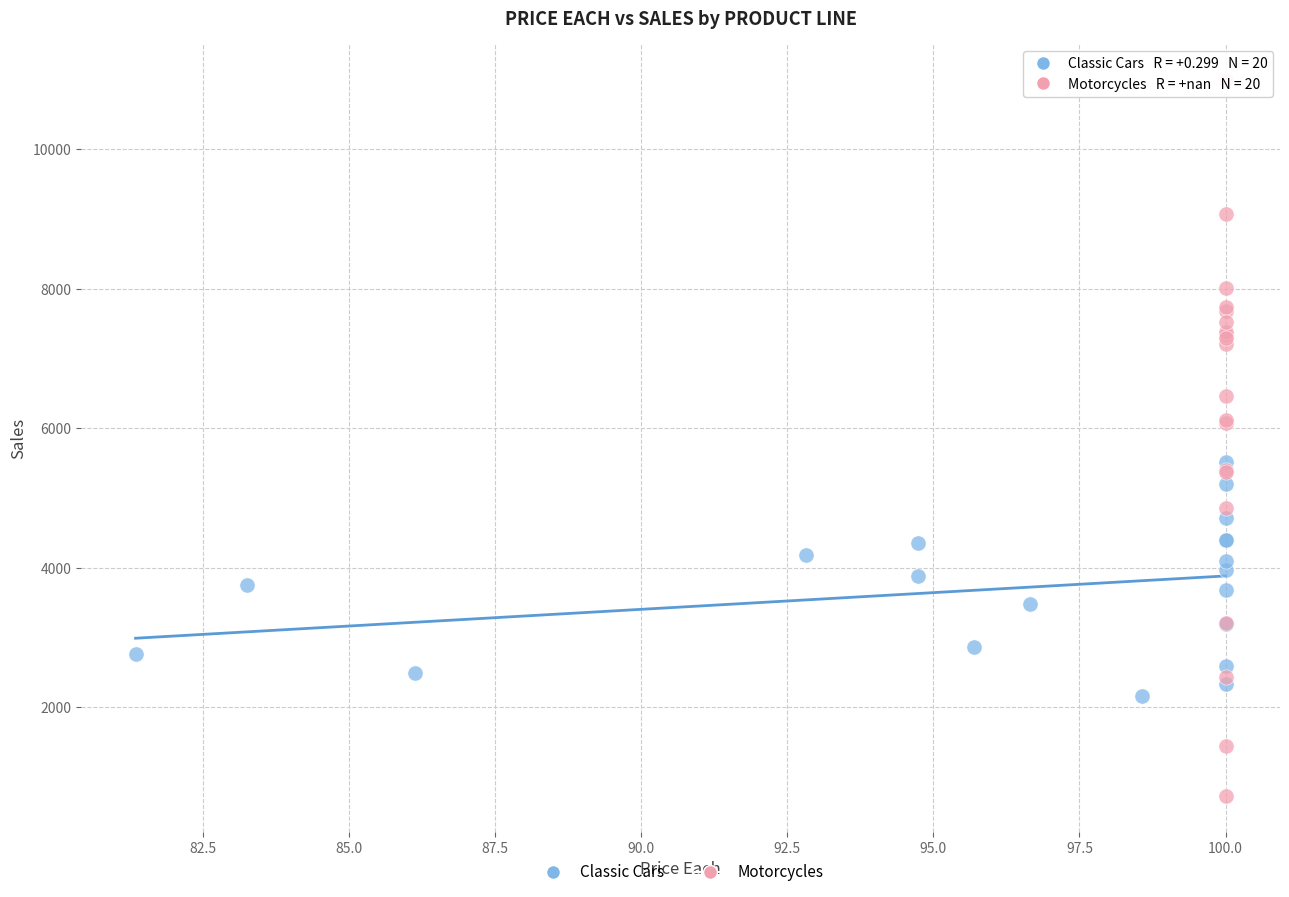

Which series reaches the minimum Y coordinate?

Motorcycles